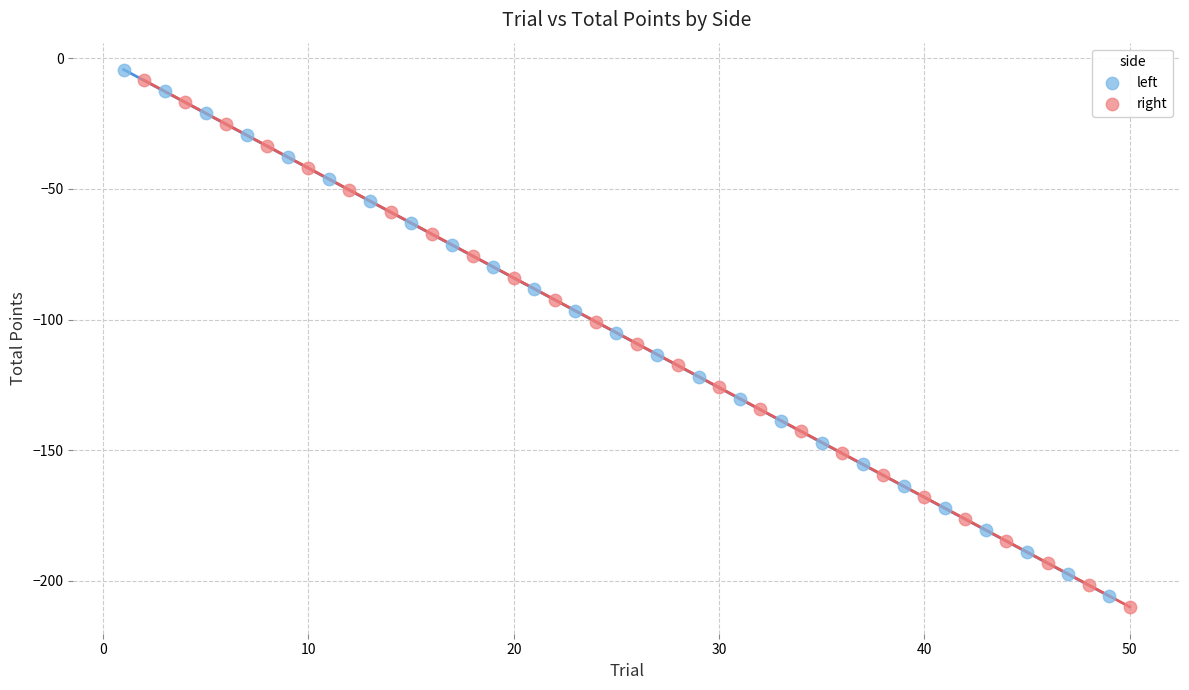

What are all the series names shown in the legend?

left, right